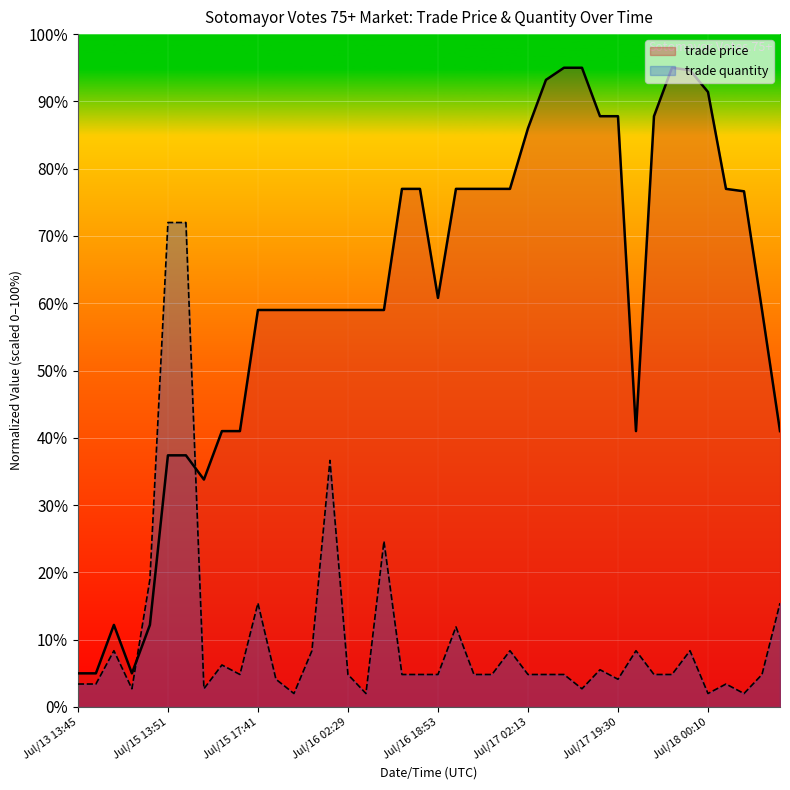

Which has a higher value, Jul/15 17:41 or Jul/15 13:51?

Jul/15 17:41